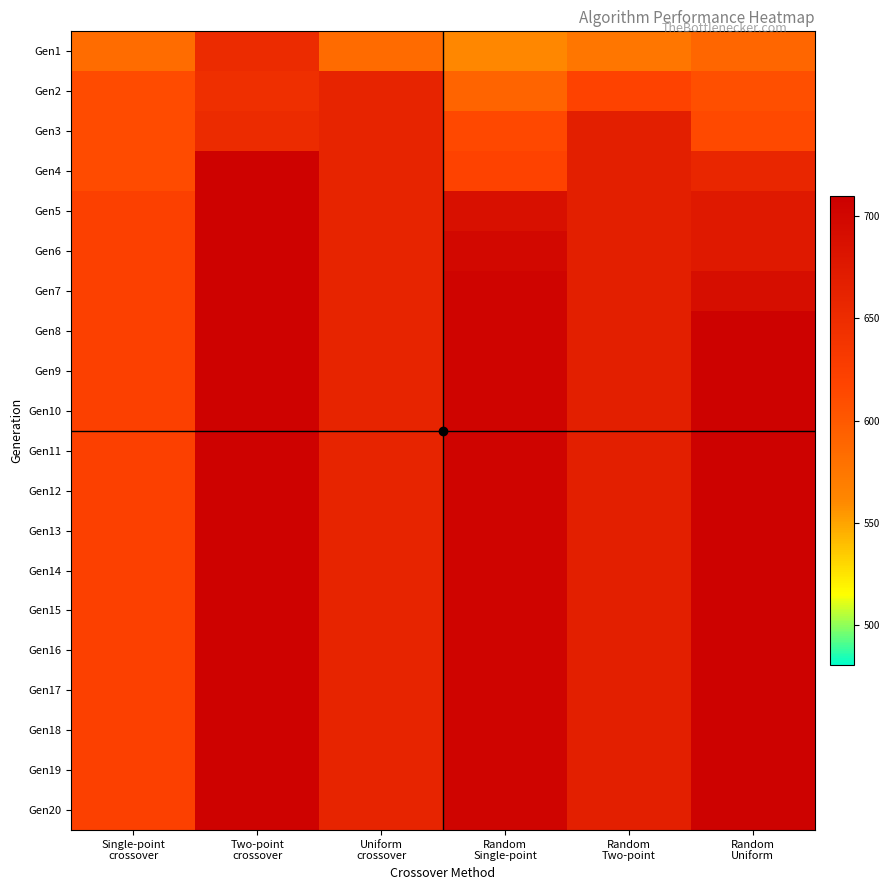

At which category is the sum across all series the highest?

Two-point
crossover